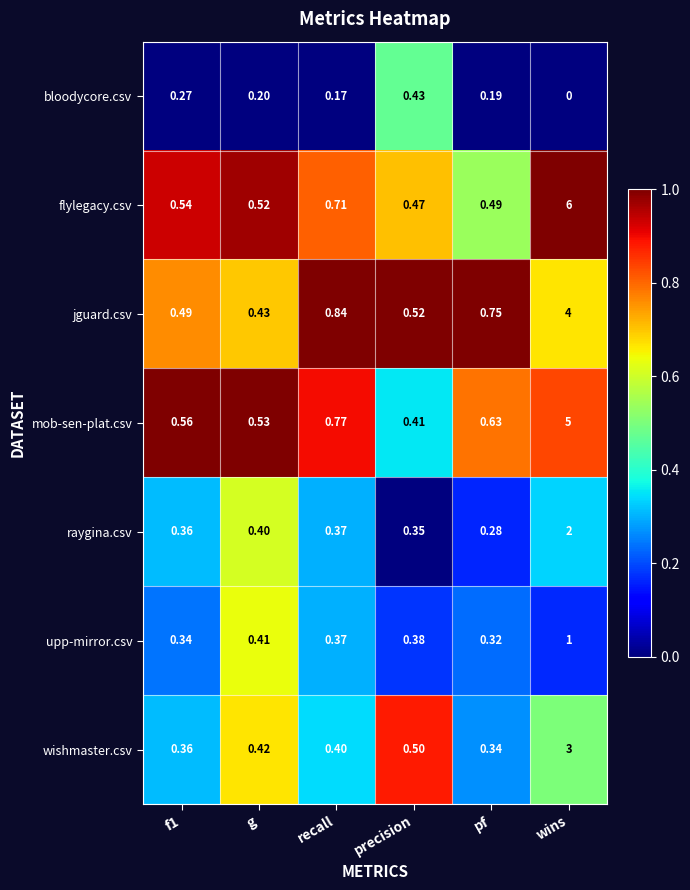

List the series in order of their peak value, highest first.

flylegacy.csv, mob-sen-plat.csv, jguard.csv, wishmaster.csv, raygina.csv, upp-mirror.csv, bloodycore.csv